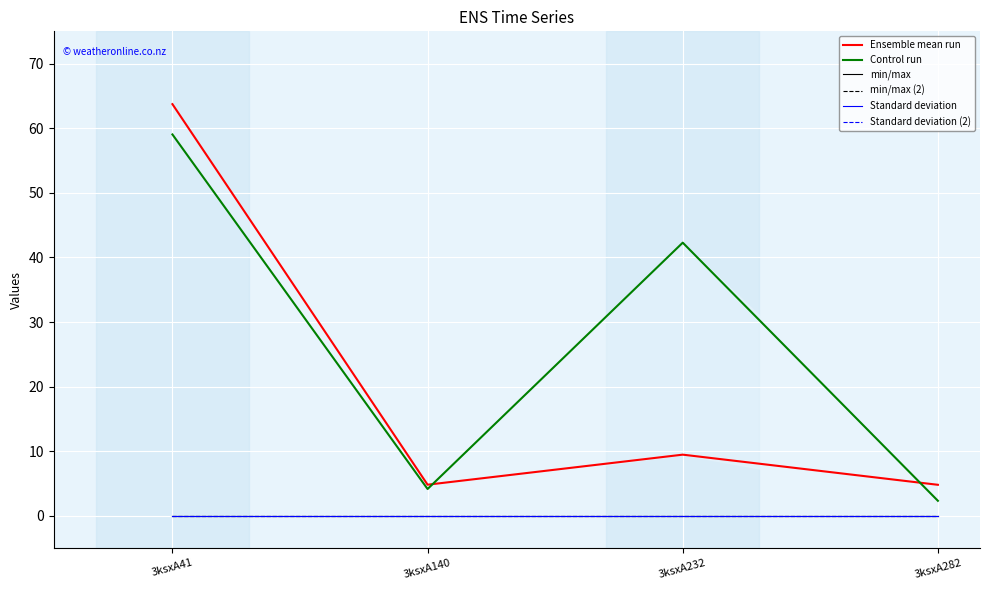

At 3ksxA41, list the series in order from largest to smallest.

Ensemble mean run, Control run, min/max, min/max (2), Standard deviation, Standard deviation (2)